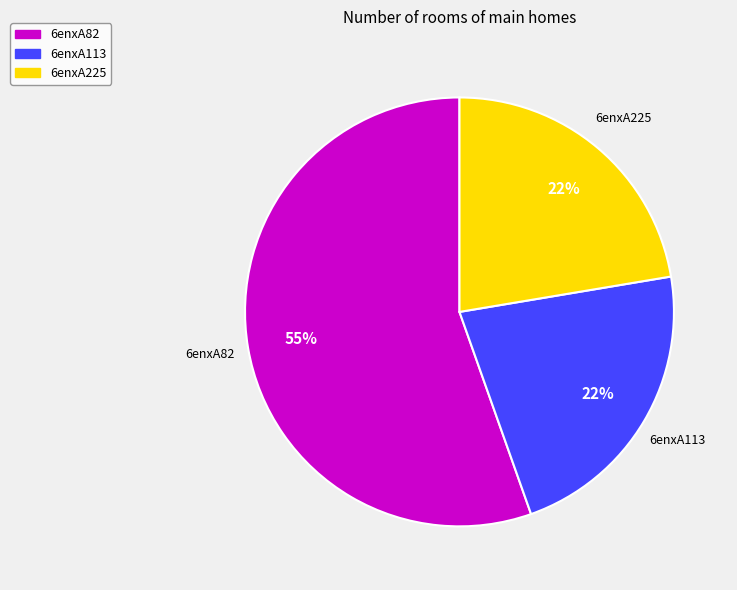

To the nearest percent, what is the combined percentage of 6enxA113 and 6enxA82?

78%